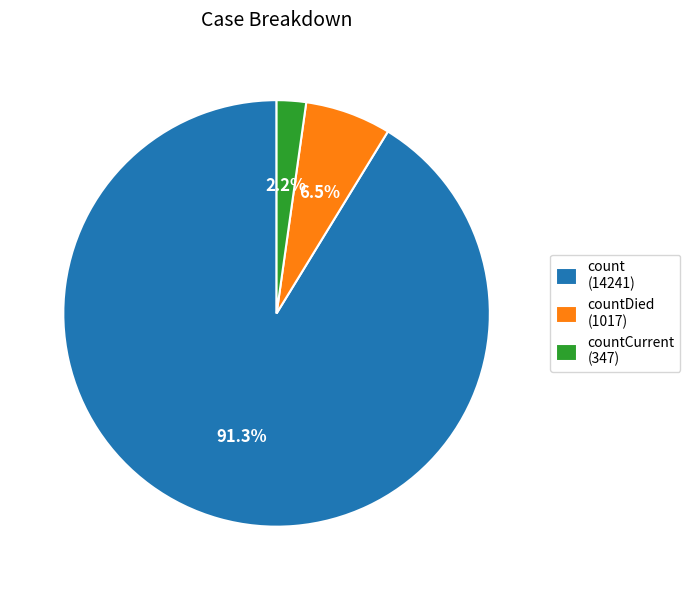

Rank the categories by value from highest to lowest.

count (14241), countDied (1017), countCurrent (347)